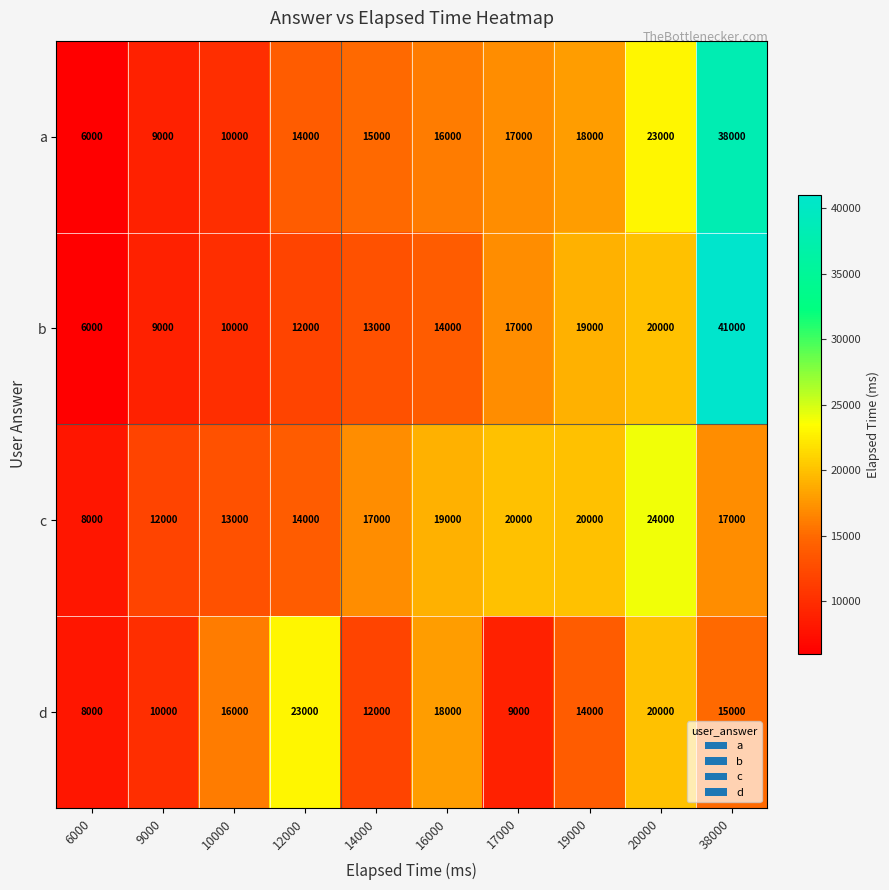

Where is b nearest to the value 23500?

20000